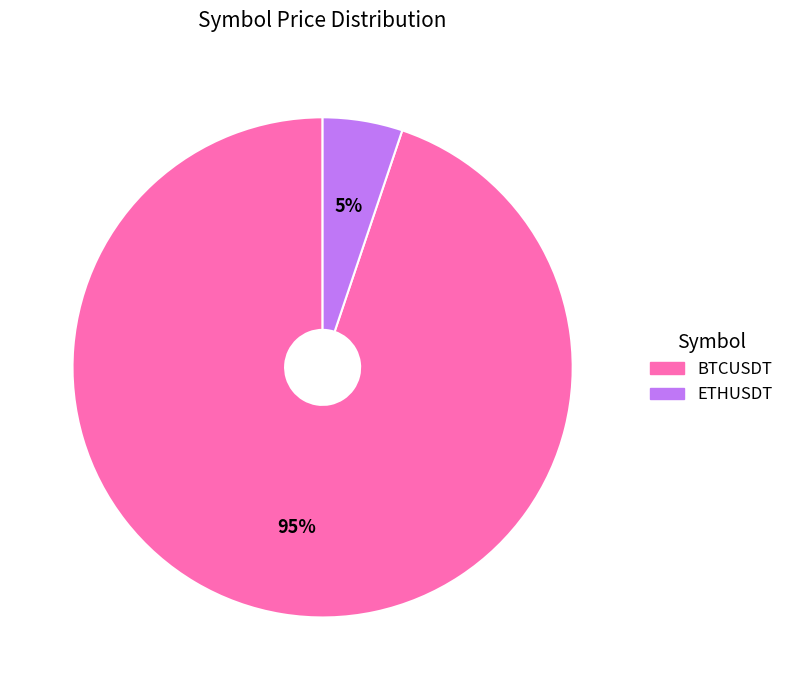

Count the number of slices in the pie.

2